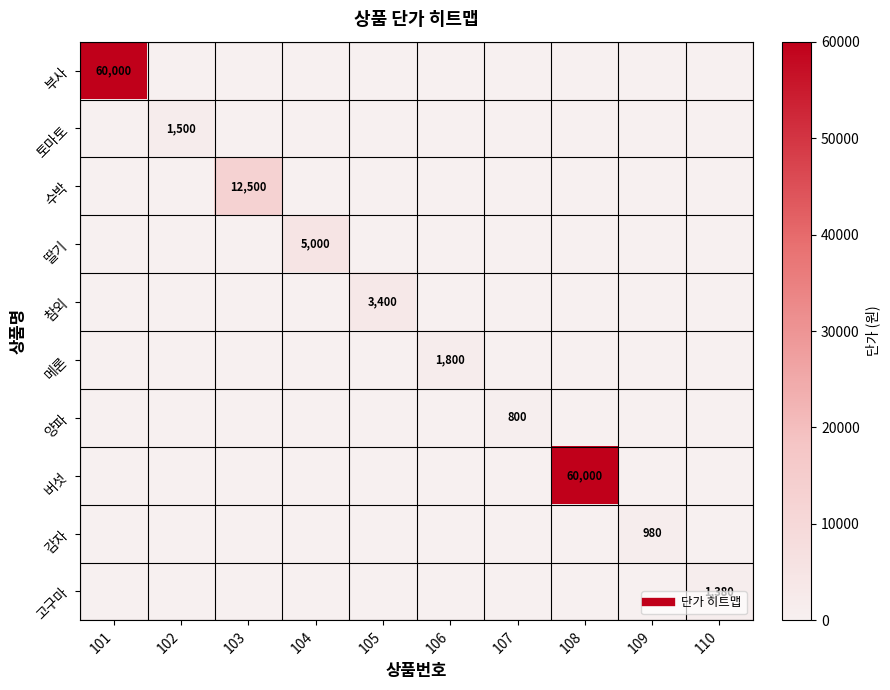

List the labels in order of 고구마 value, smallest first.

101, 102, 103, 104, 105, 106, 107, 108, 109, 110